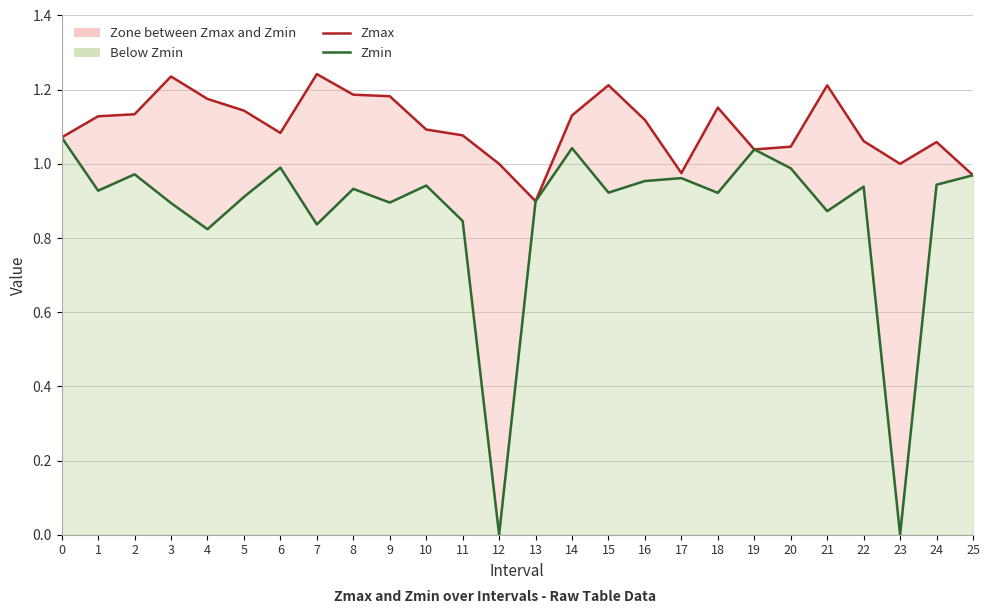

At which label does Zmax reach its peak?

7